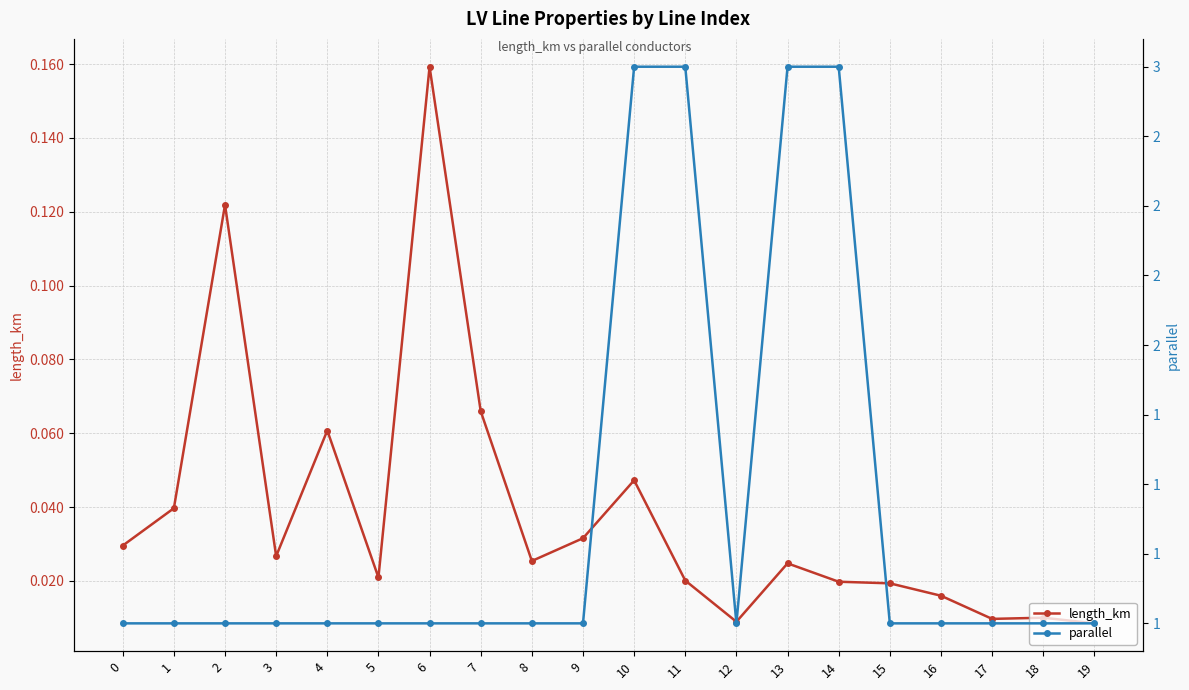

The parallel series shows 3.0 at 11. True or false?

True